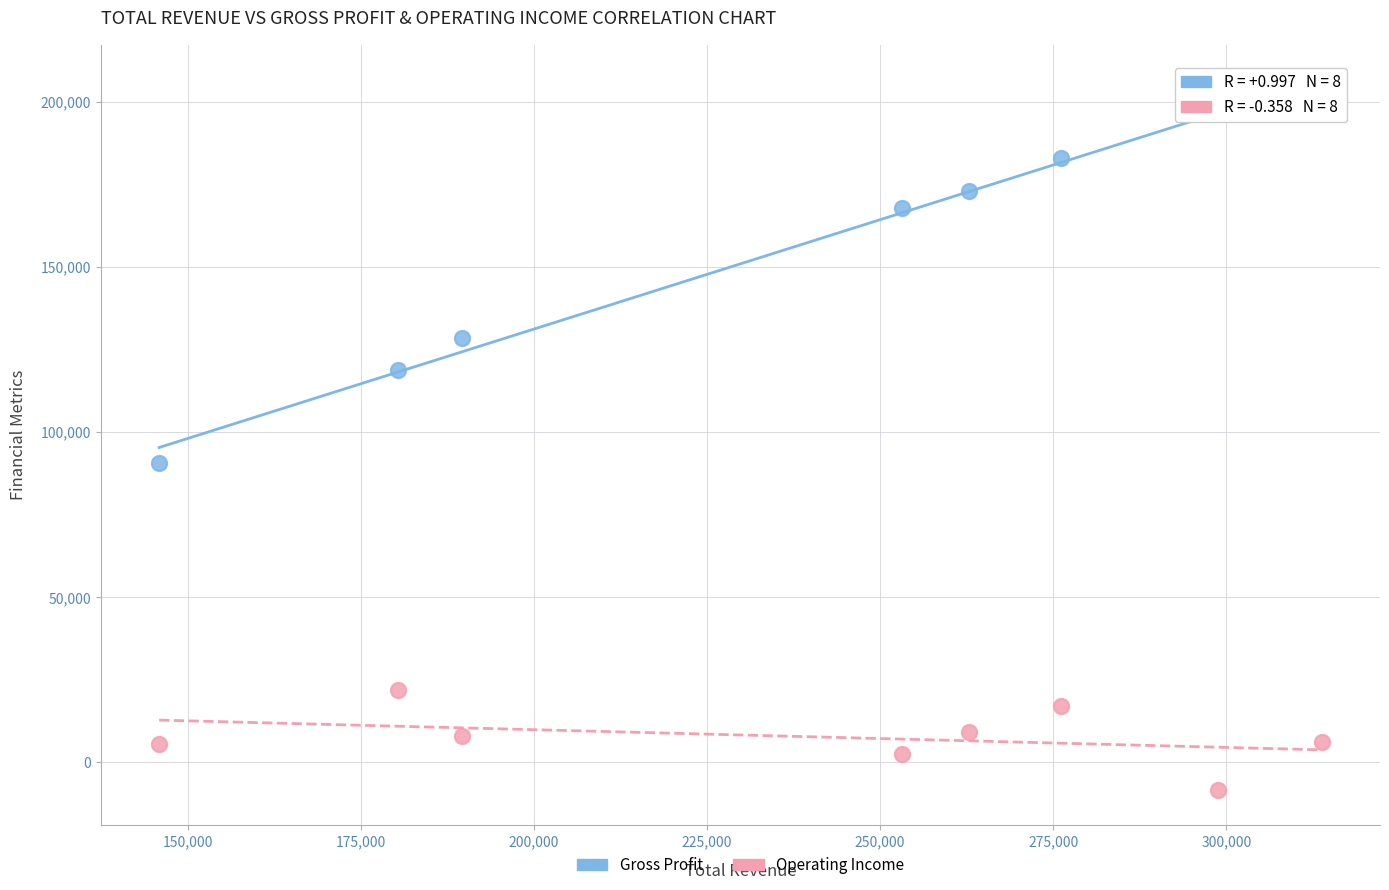

Across all series, what Y value is closest to 97100?

90700